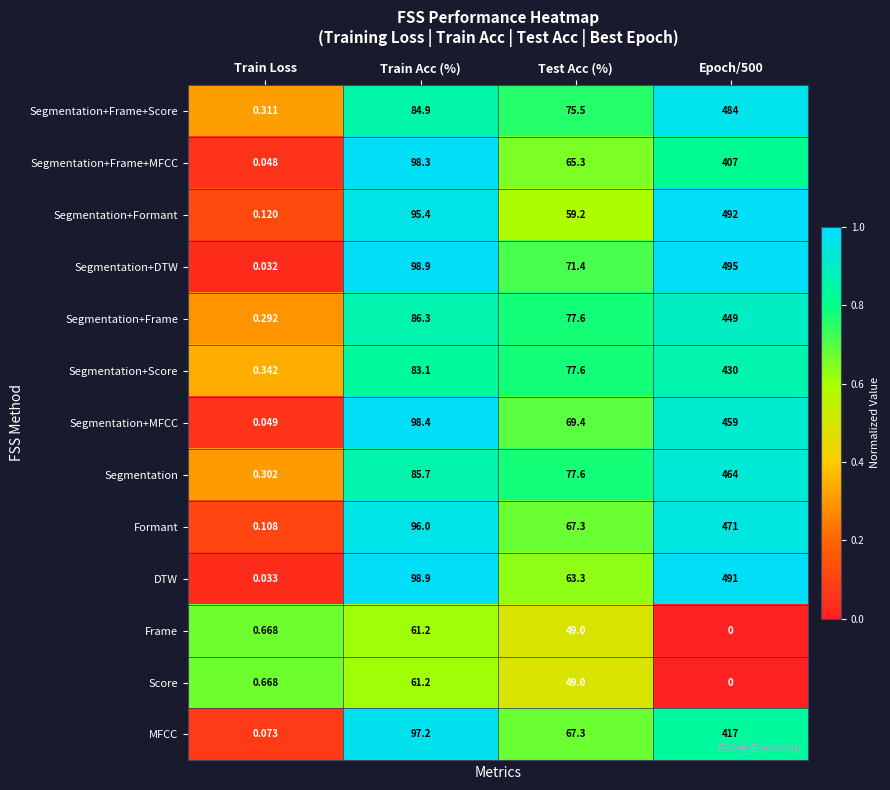

What is the difference between the highest and lowest values at Test Acc (%)?

28.6